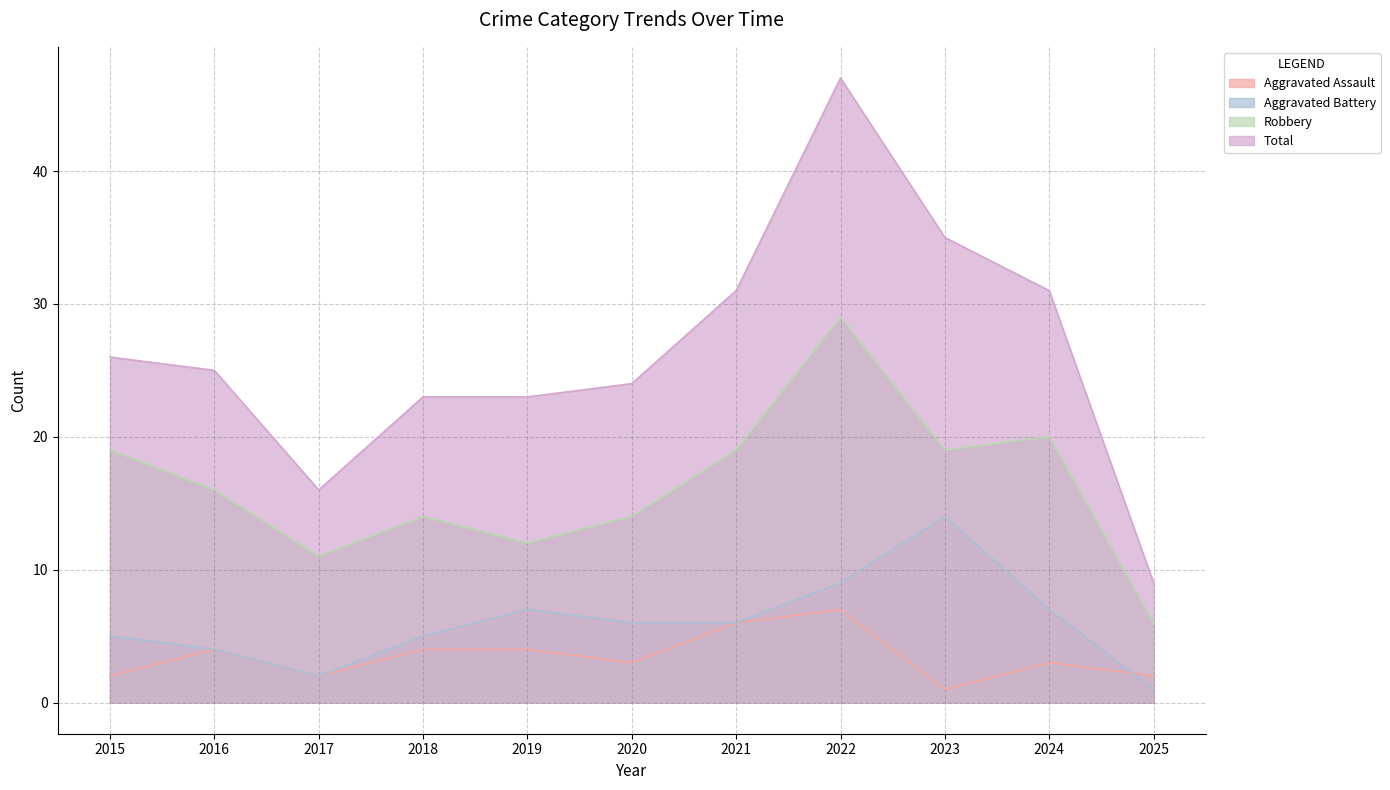

What is the value of the Aggravated Battery point at the 7th from the left?

6